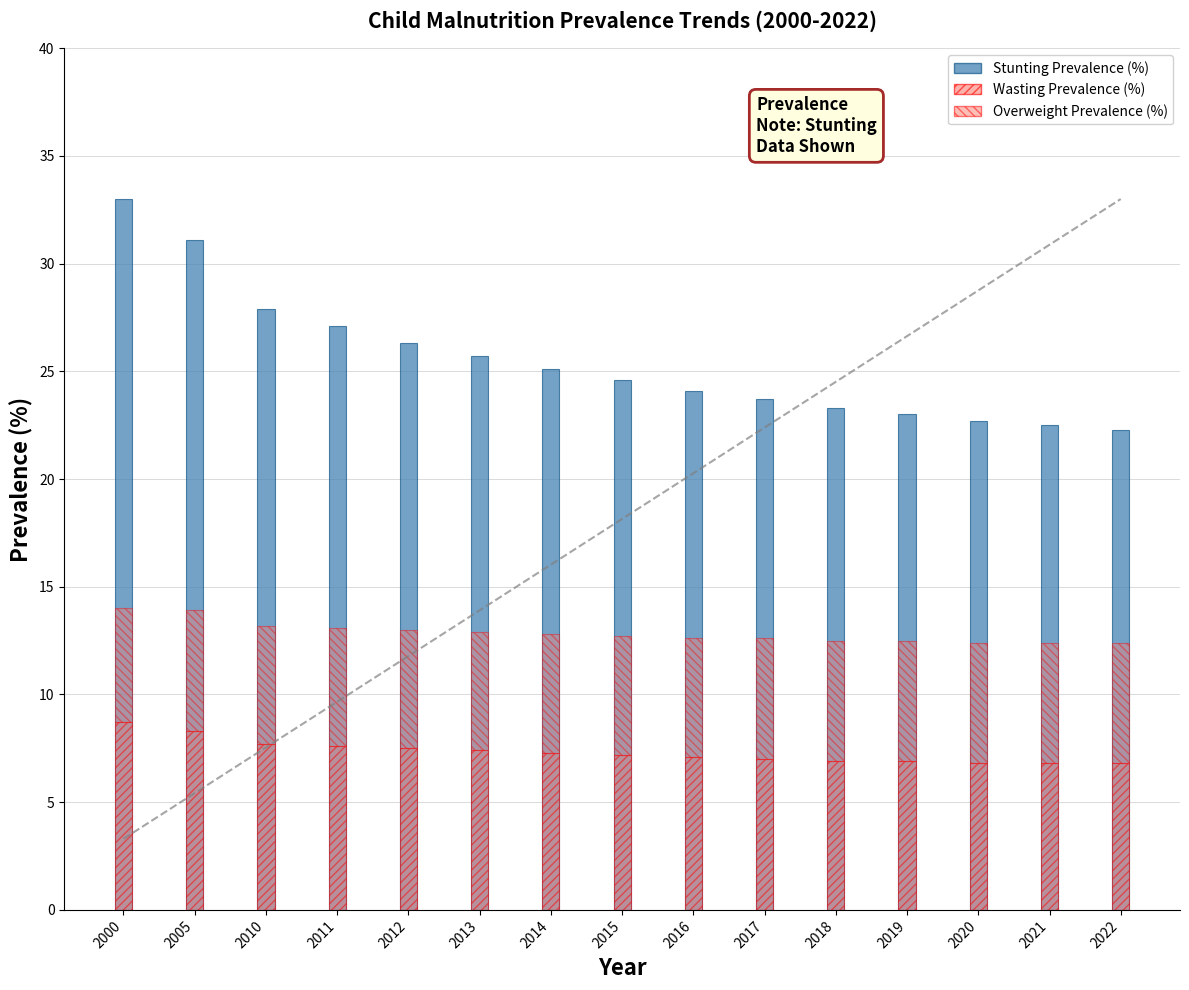

Is it true that Overweight Prevalence (%) equals 1.6 at 2017?

False